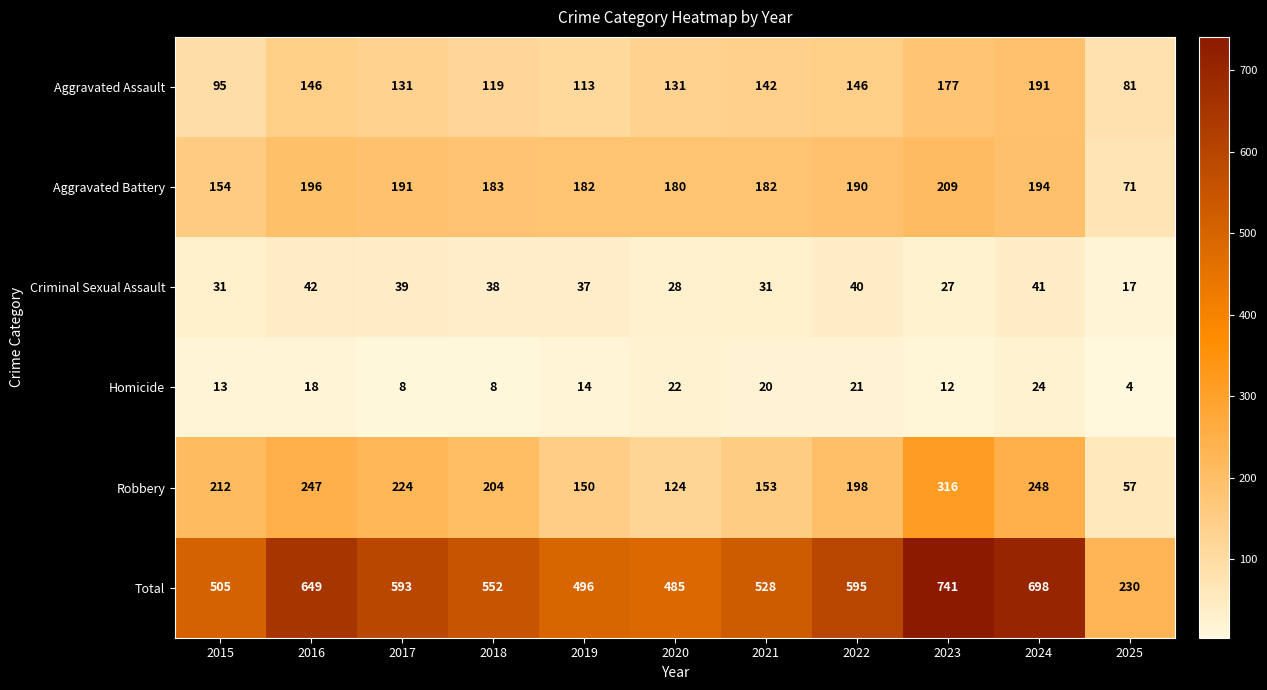

Where does the Total series first go above 552?

2016